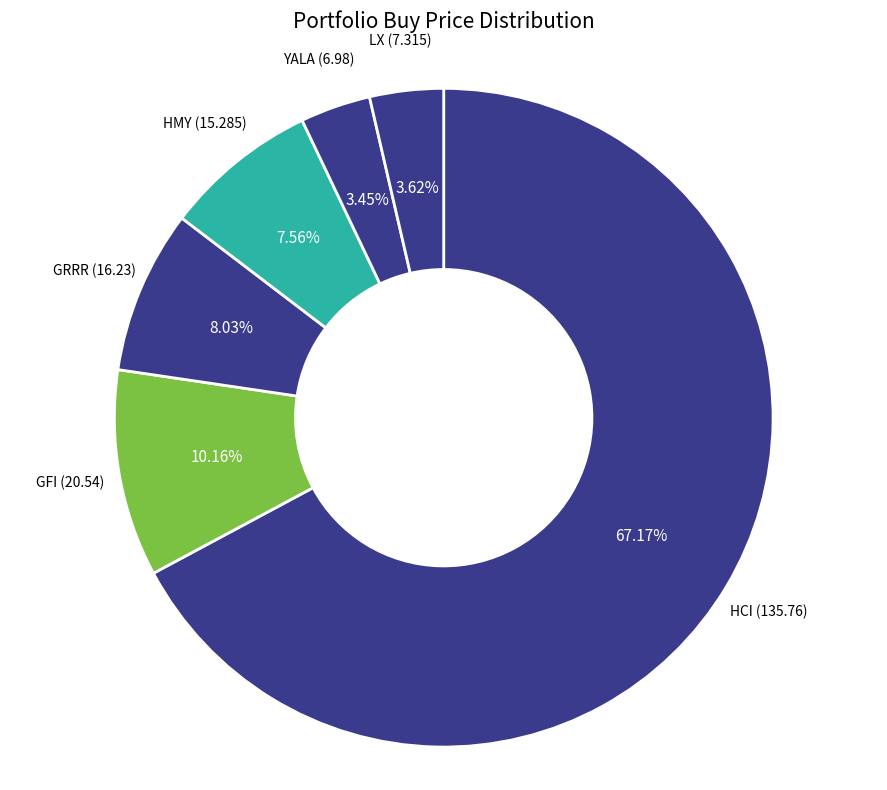

How much of the chart is everything except HCI?

32.8%